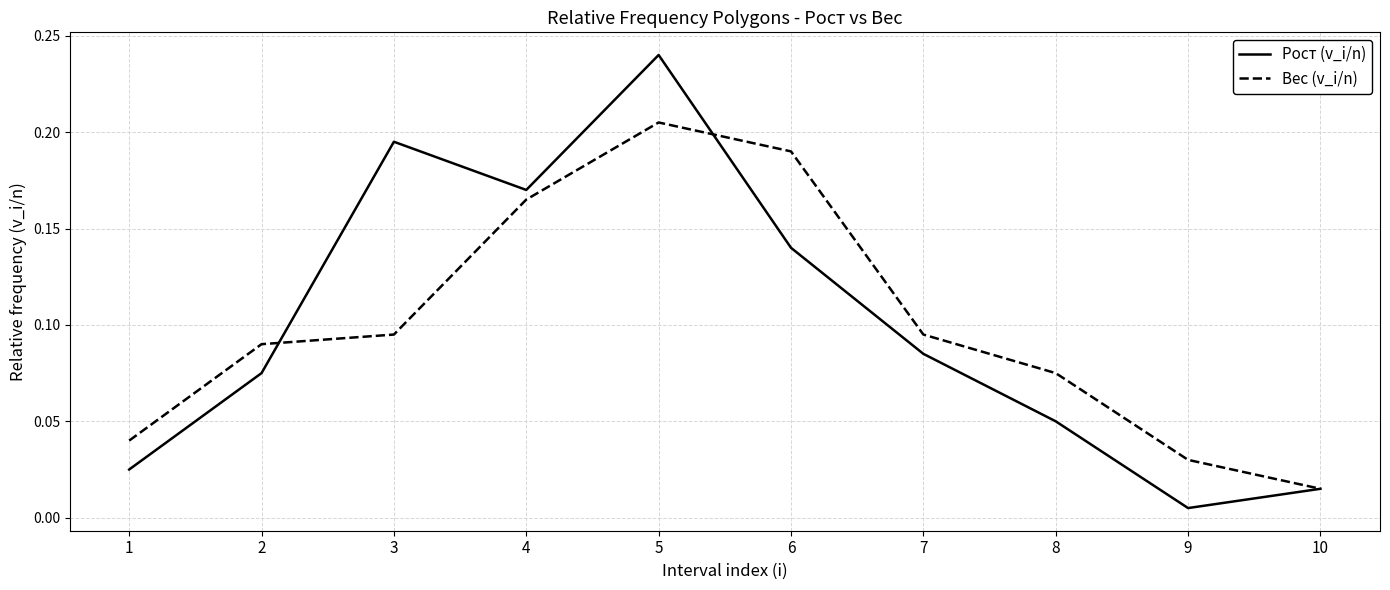

The Рост (v_i/n) series shows 0.2 at 6. True or false?

False